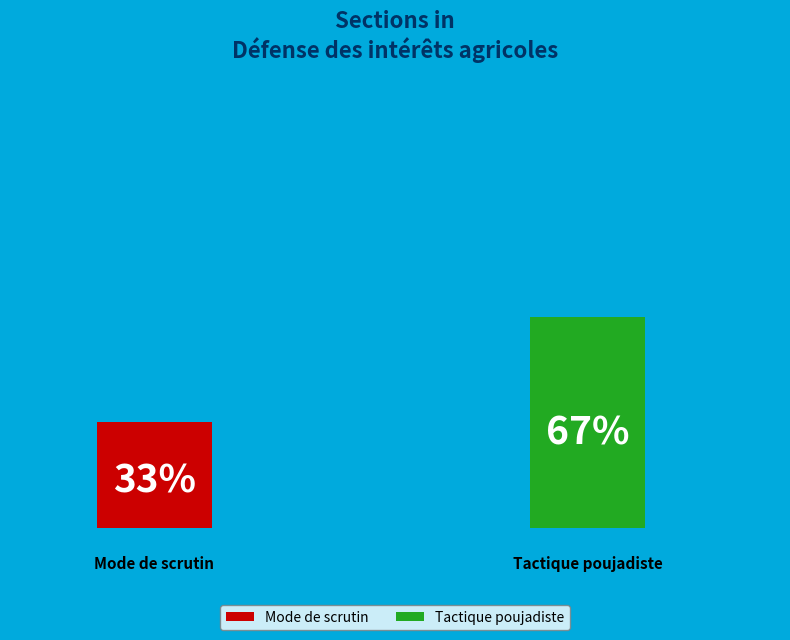

How many slices are in this pie chart?

2